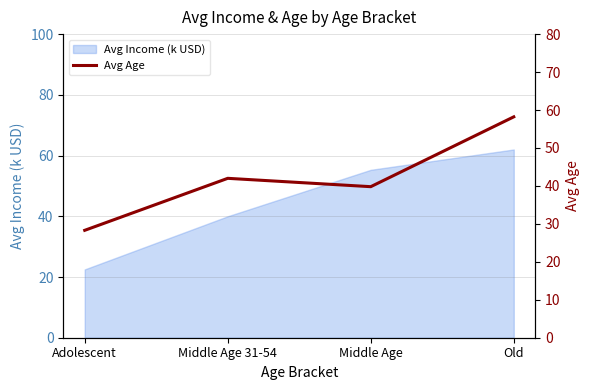

What is the difference between the maximum and second lowest values?

18.4